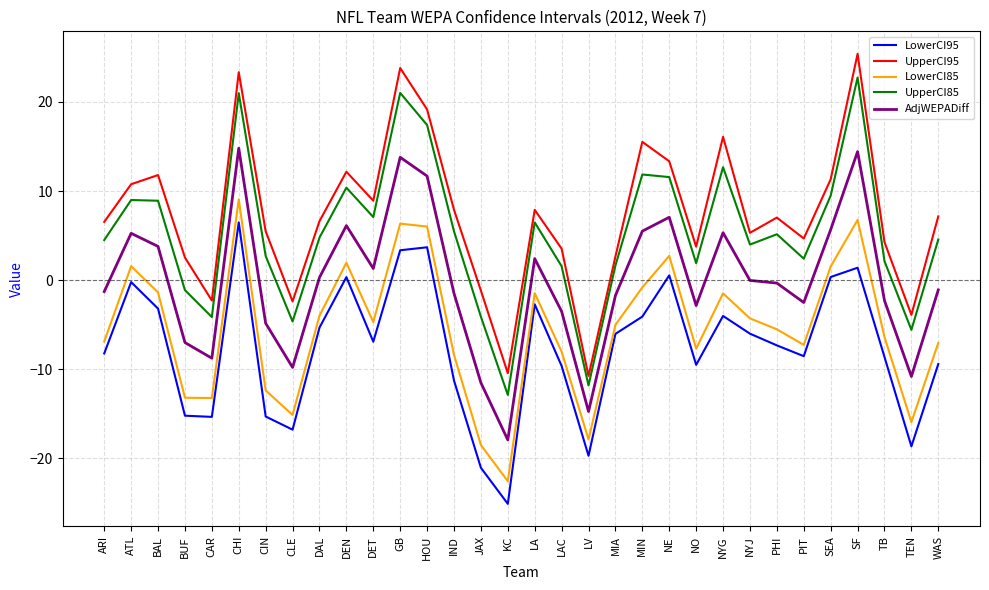

What is the highest value of the UpperCI85 series?

22.7